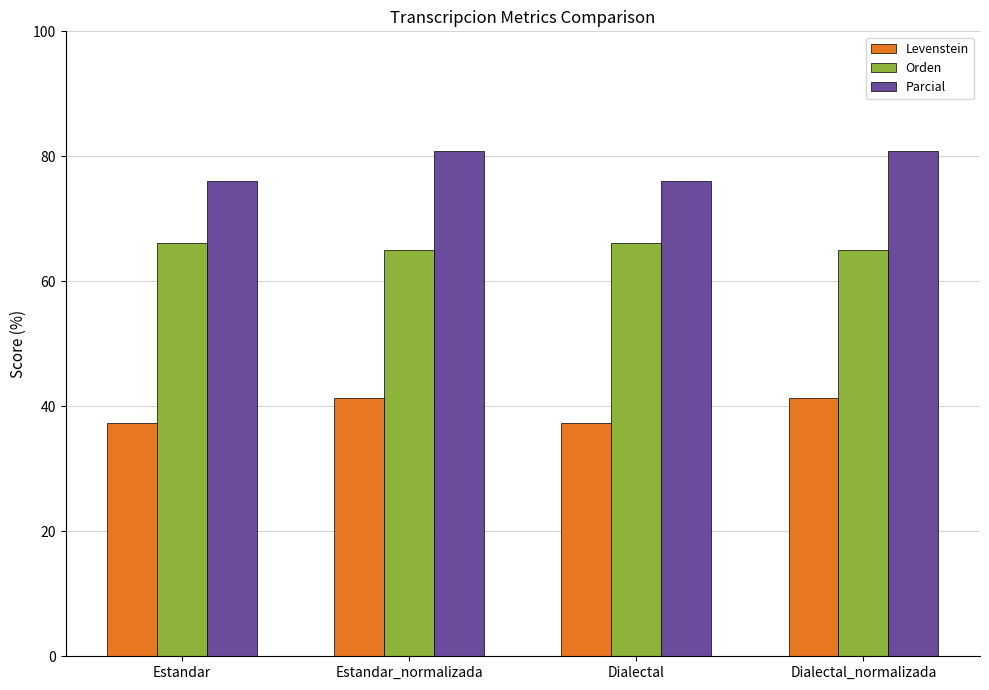

Is the value of Levenstein at Dialectal_normalizada greater than the value of Parcial at Estandar_normalizada?

No